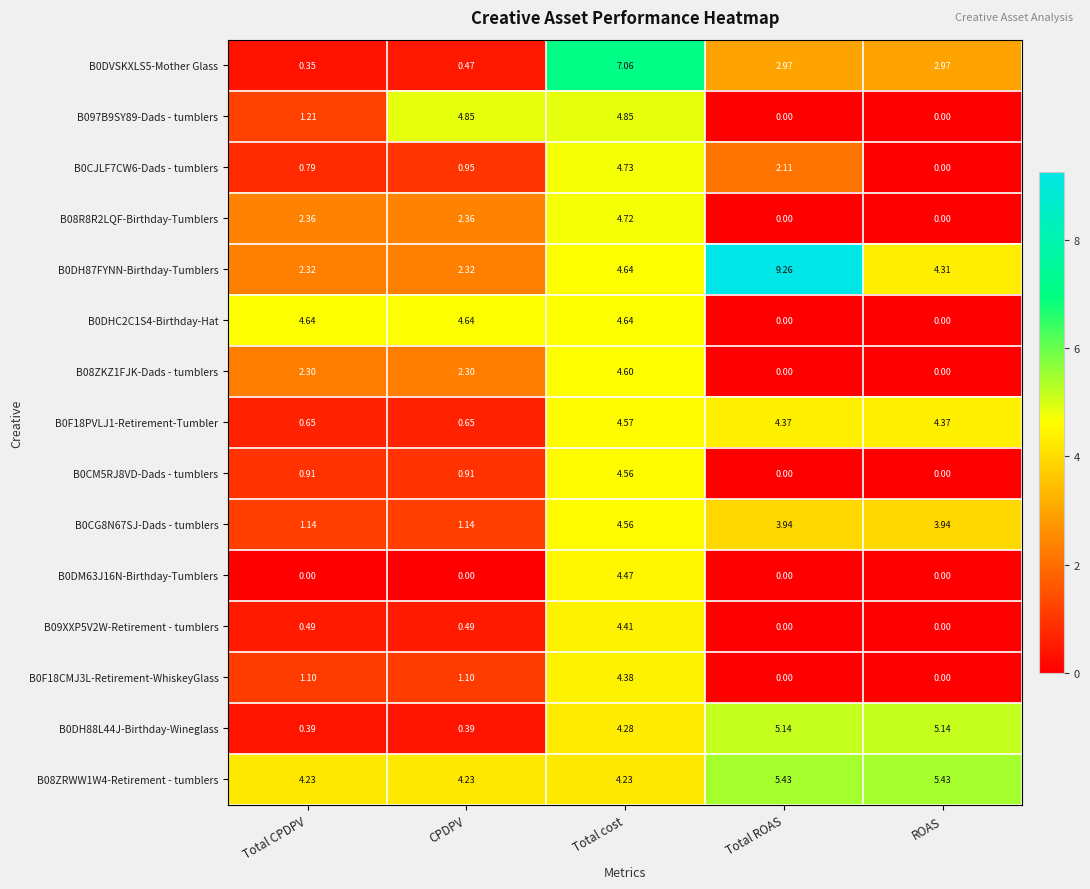

What is the difference between the highest and lowest values at Total cost?

2.8